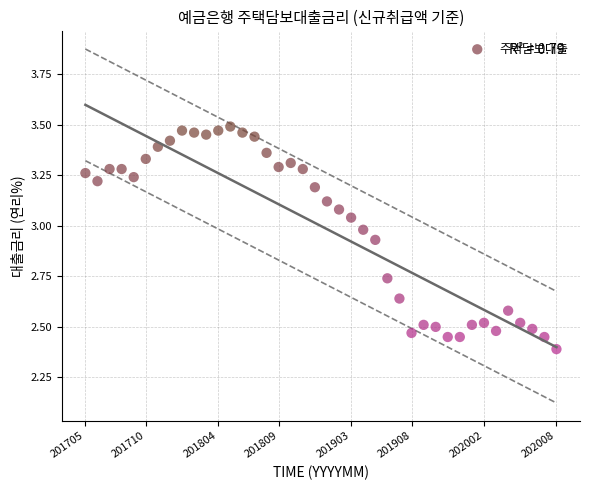

What is the range of Y values (max minus min)?

1.1